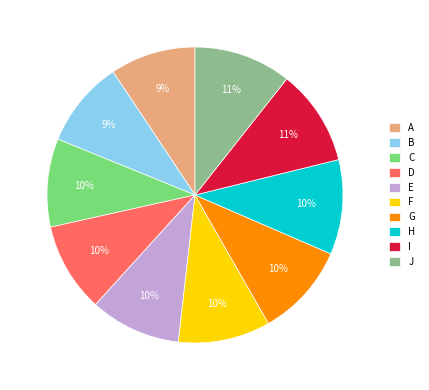

What percentage is the E slice, to the nearest percent?

10%